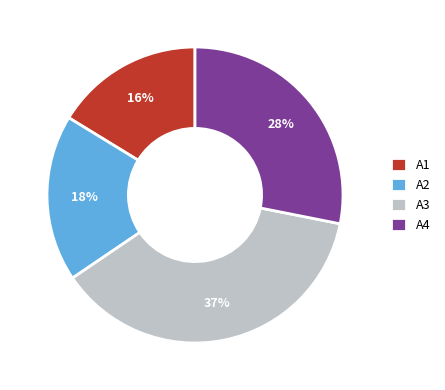

Does A1 account for over 50% of the chart?

No